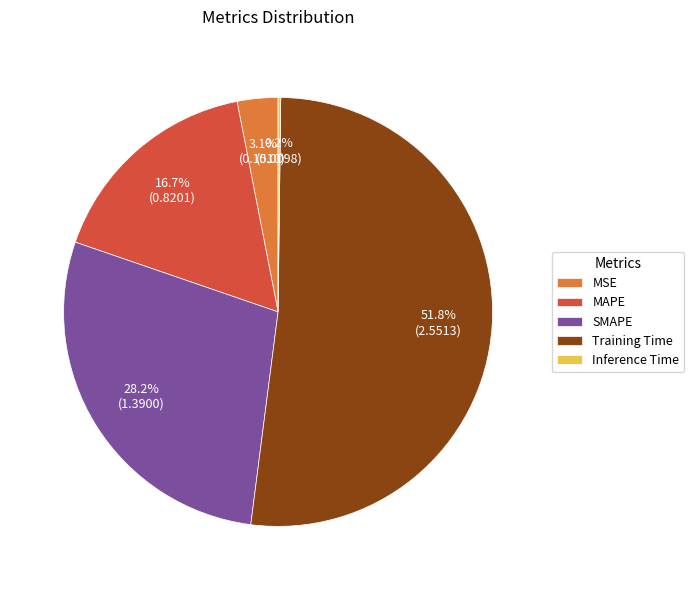

To the nearest percent, what is the combined percentage of MSE and Training Time?

55%